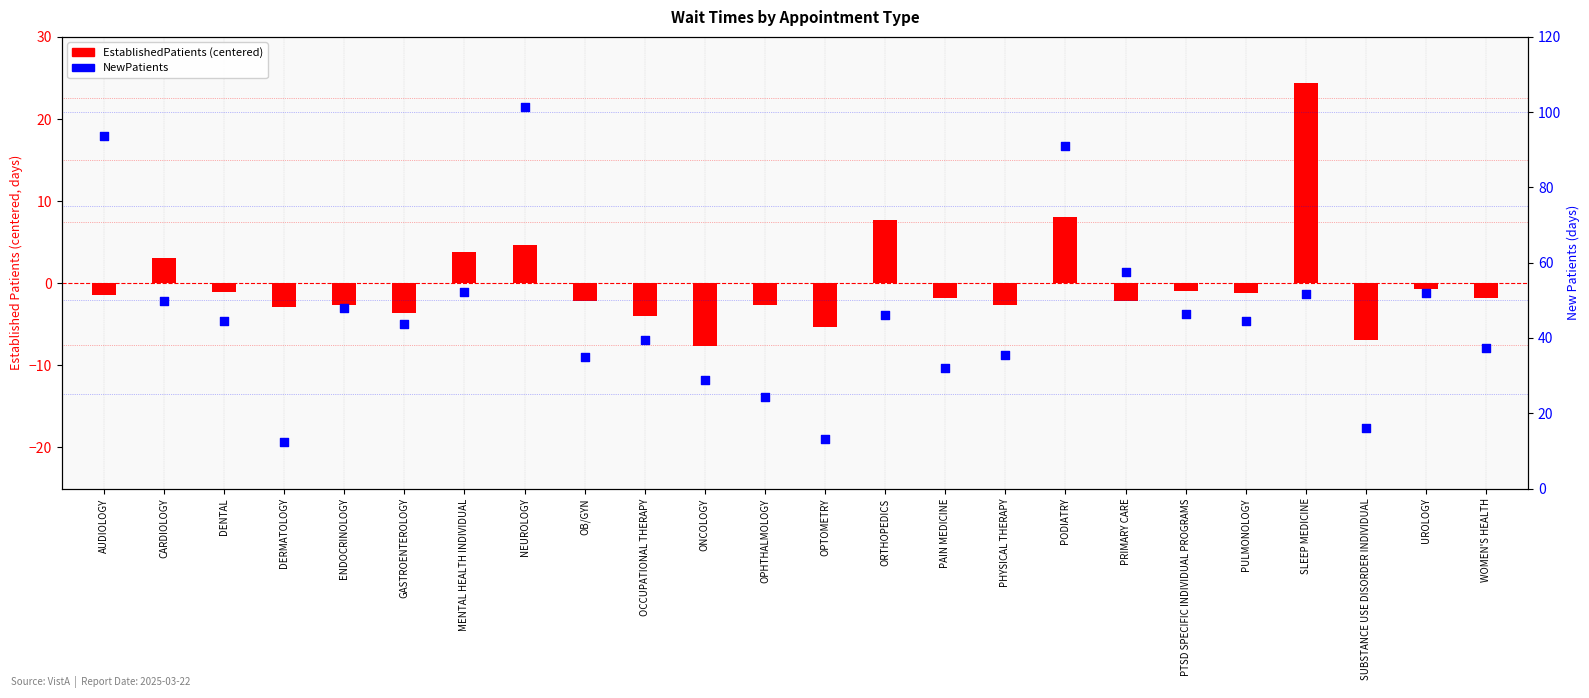

At which category is the sum across all series the highest?

NEUROLOGY